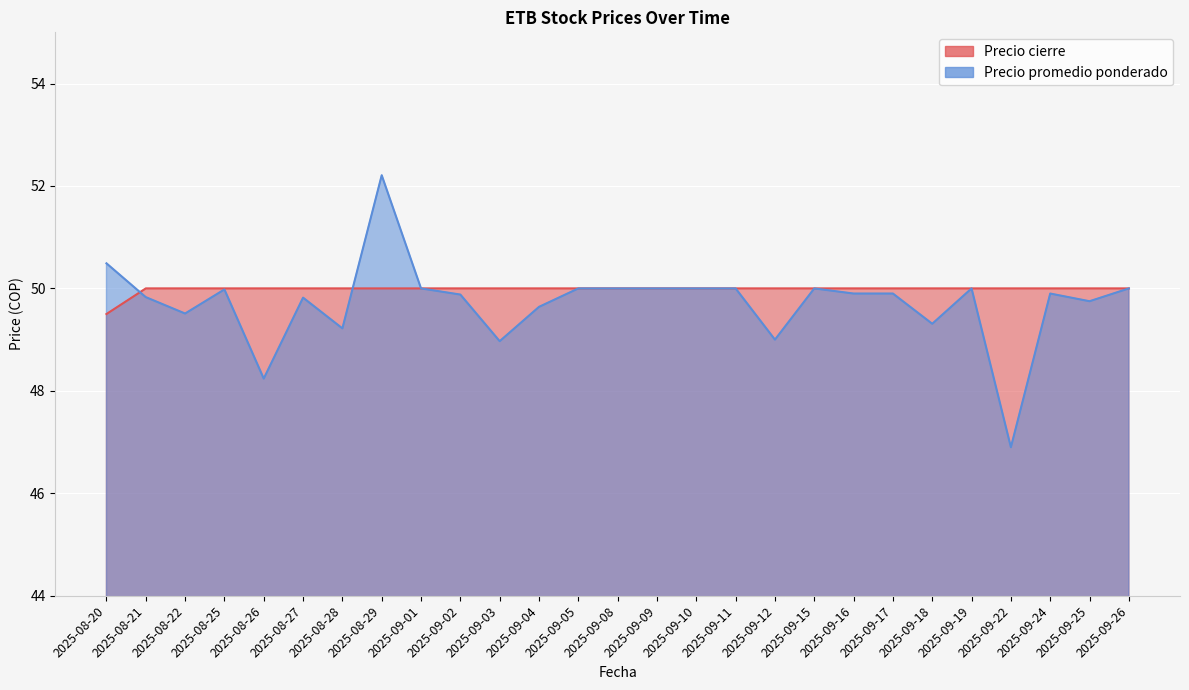

At which label does Precio cierre reach its peak?

2025-08-21